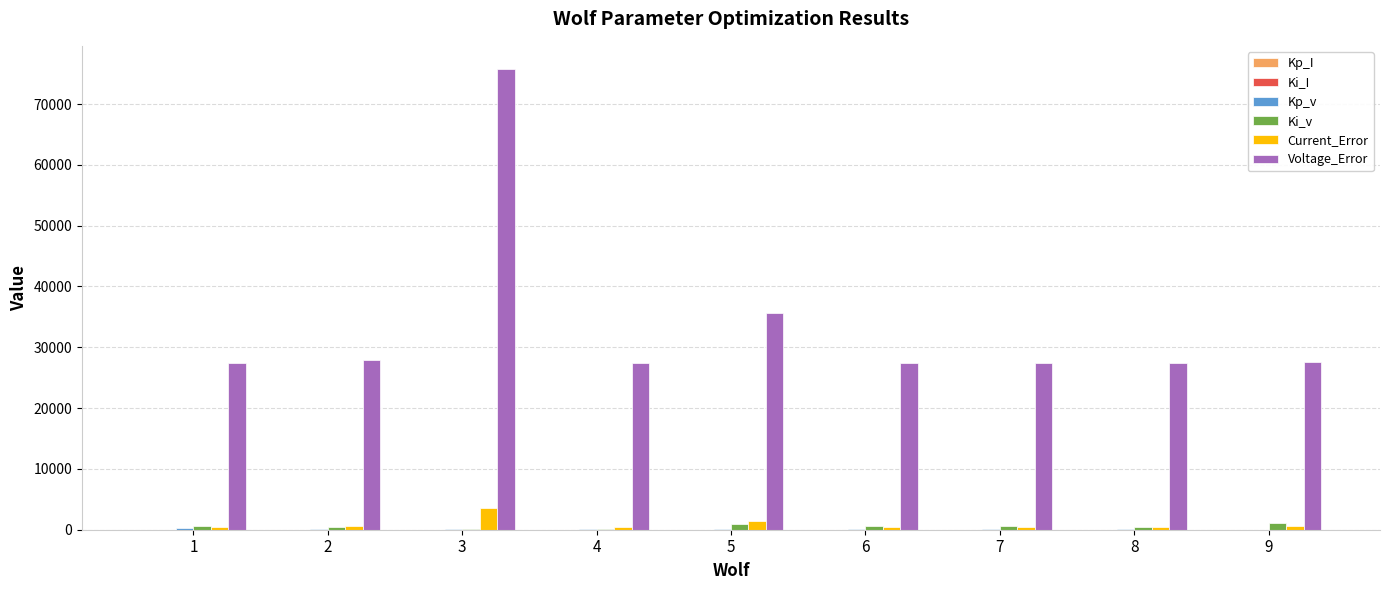

What is the greatest value displayed?

75788.3